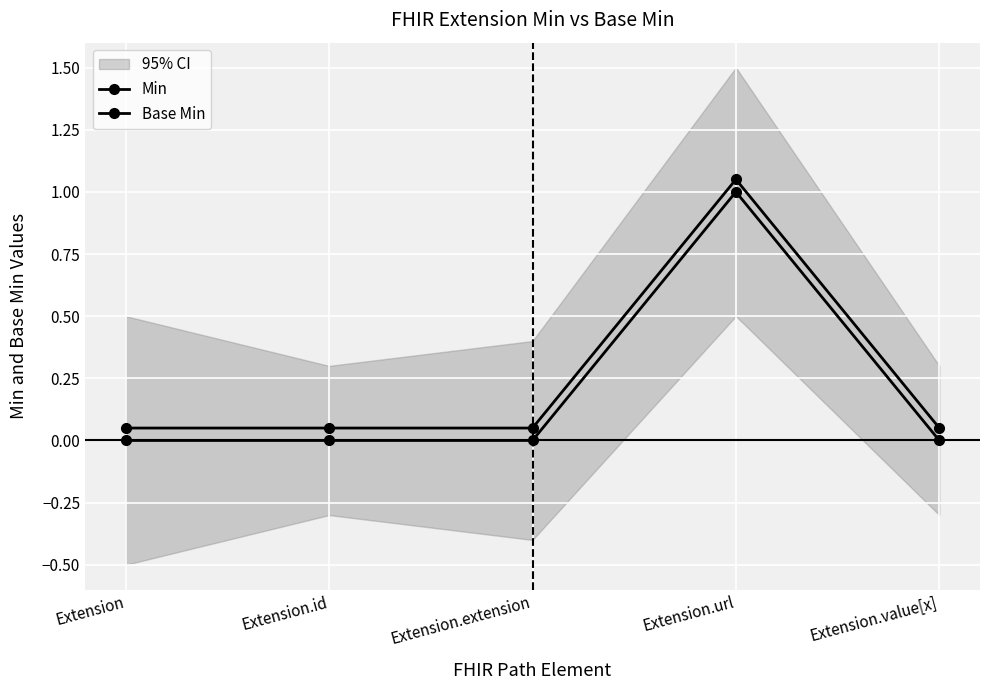

Is this an area chart (filled region under the line)?

No